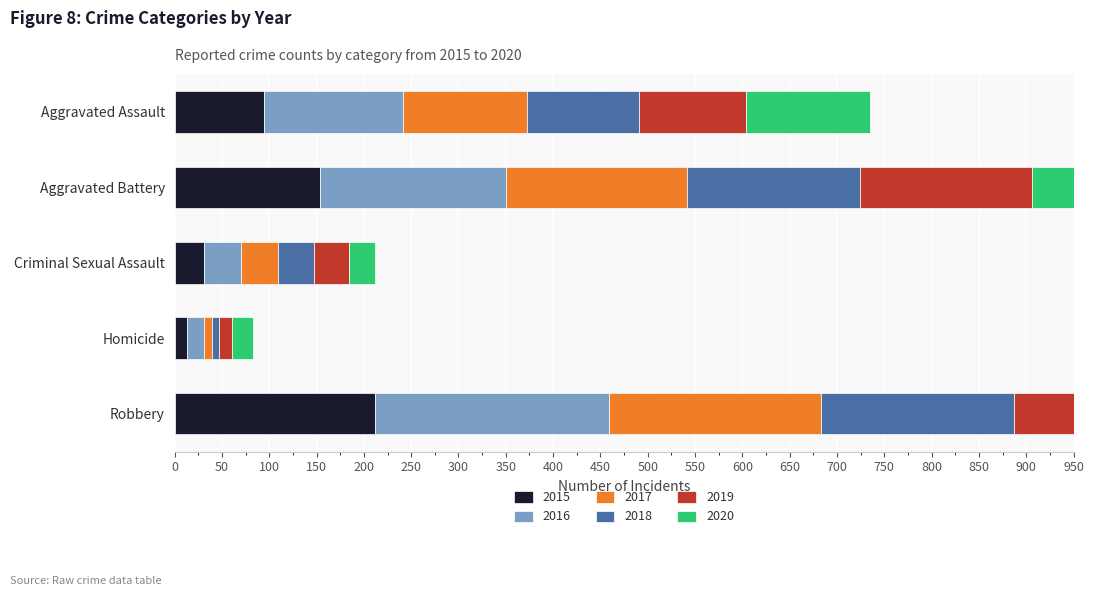

What is the average value of the 2017 series?

119